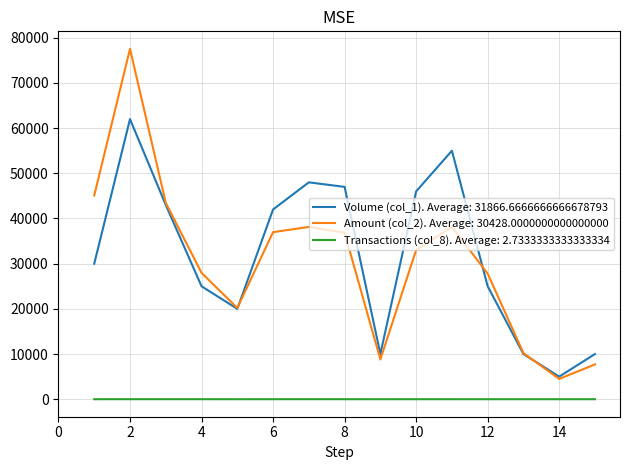

What are all the series names shown in the legend?

Volume (col_1). Average: 31866.6666666666678793, Amount (col_2). Average: 30428.0000000000000000, Transactions (col_8). Average: 2.7333333333333334